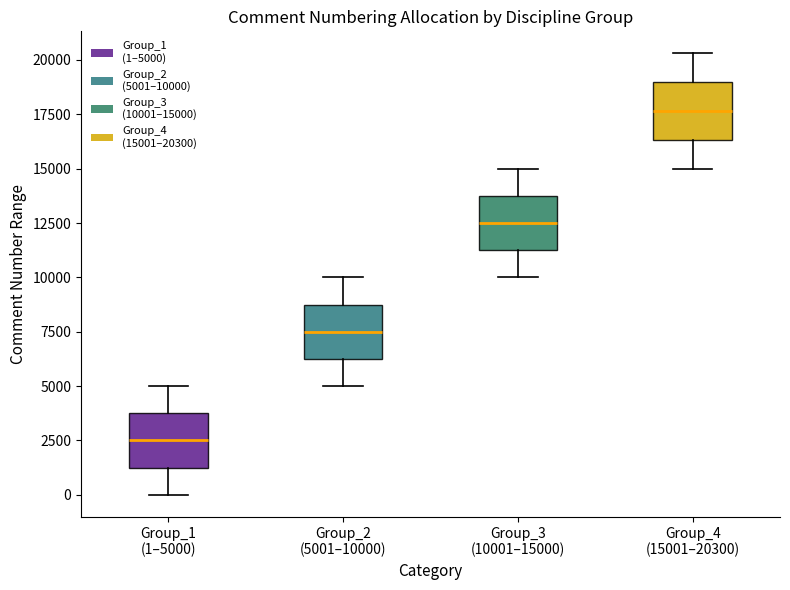

Where is the lower edge of the box for Group_1 (1–5000) on the y-axis? The values are not printed on the chart, so give them approximately, as read against the axis.

1500